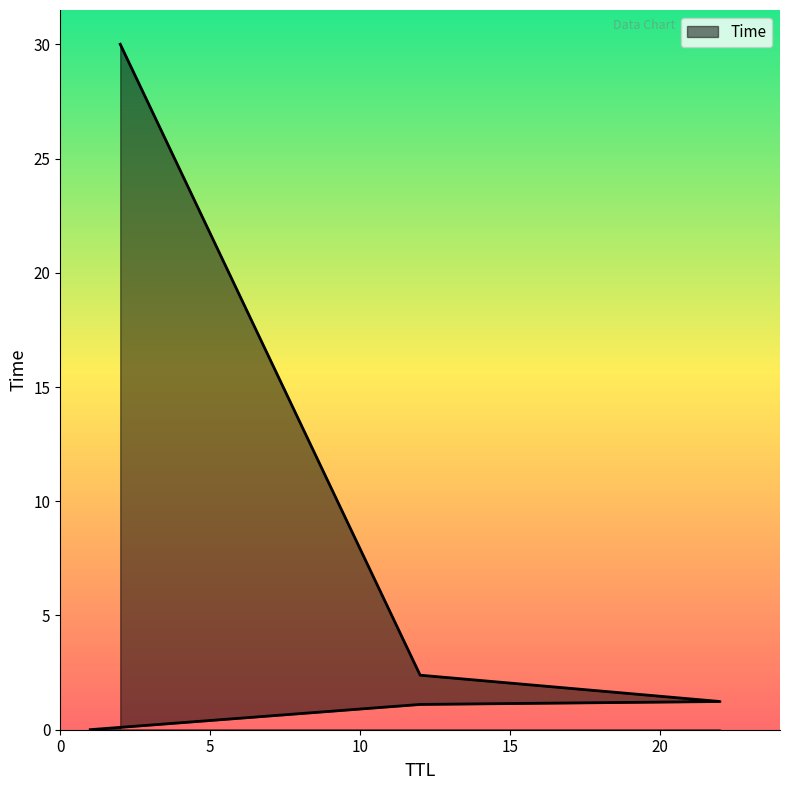

Rank the categories by value from lowest to highest.

1, 12, 22, 12, 2